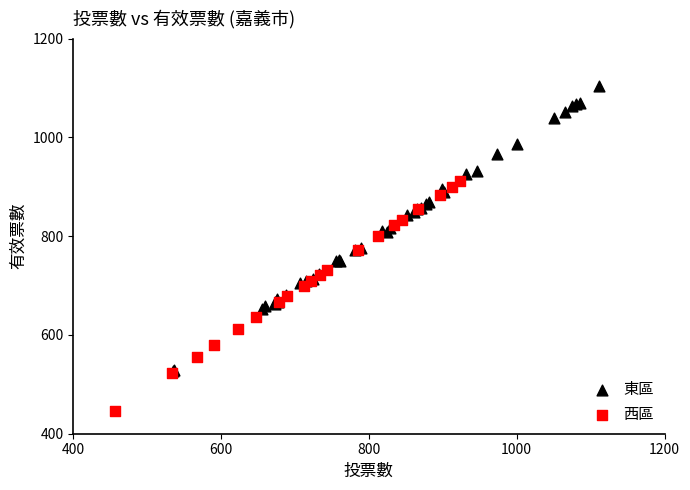

Which series has the largest Y range (max minus min)?

東區